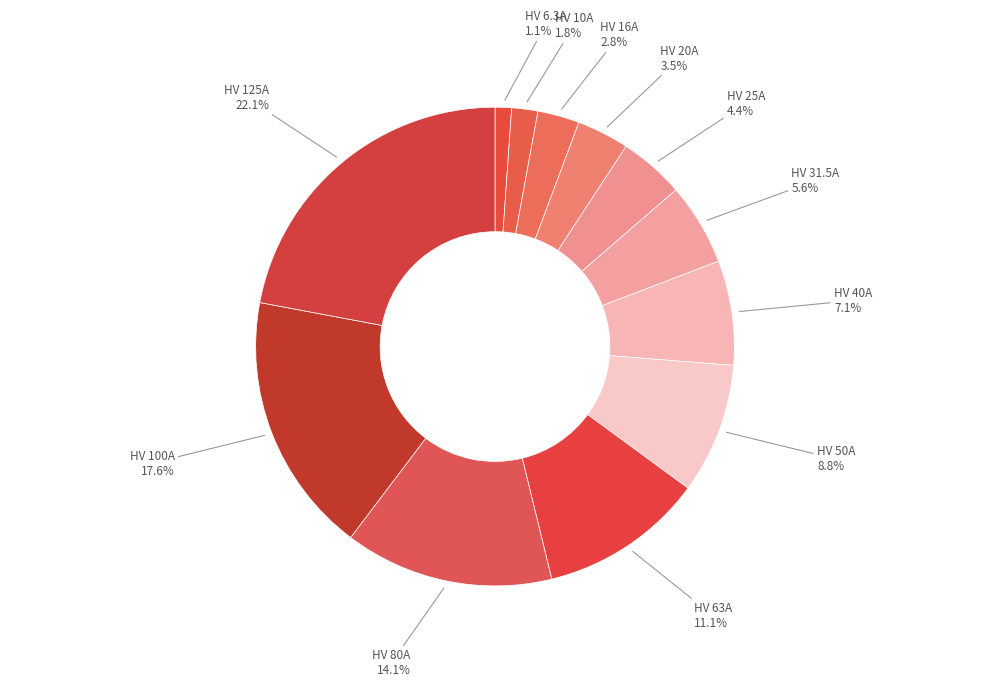

How much of the chart is everything except HV 10A?

98.2%